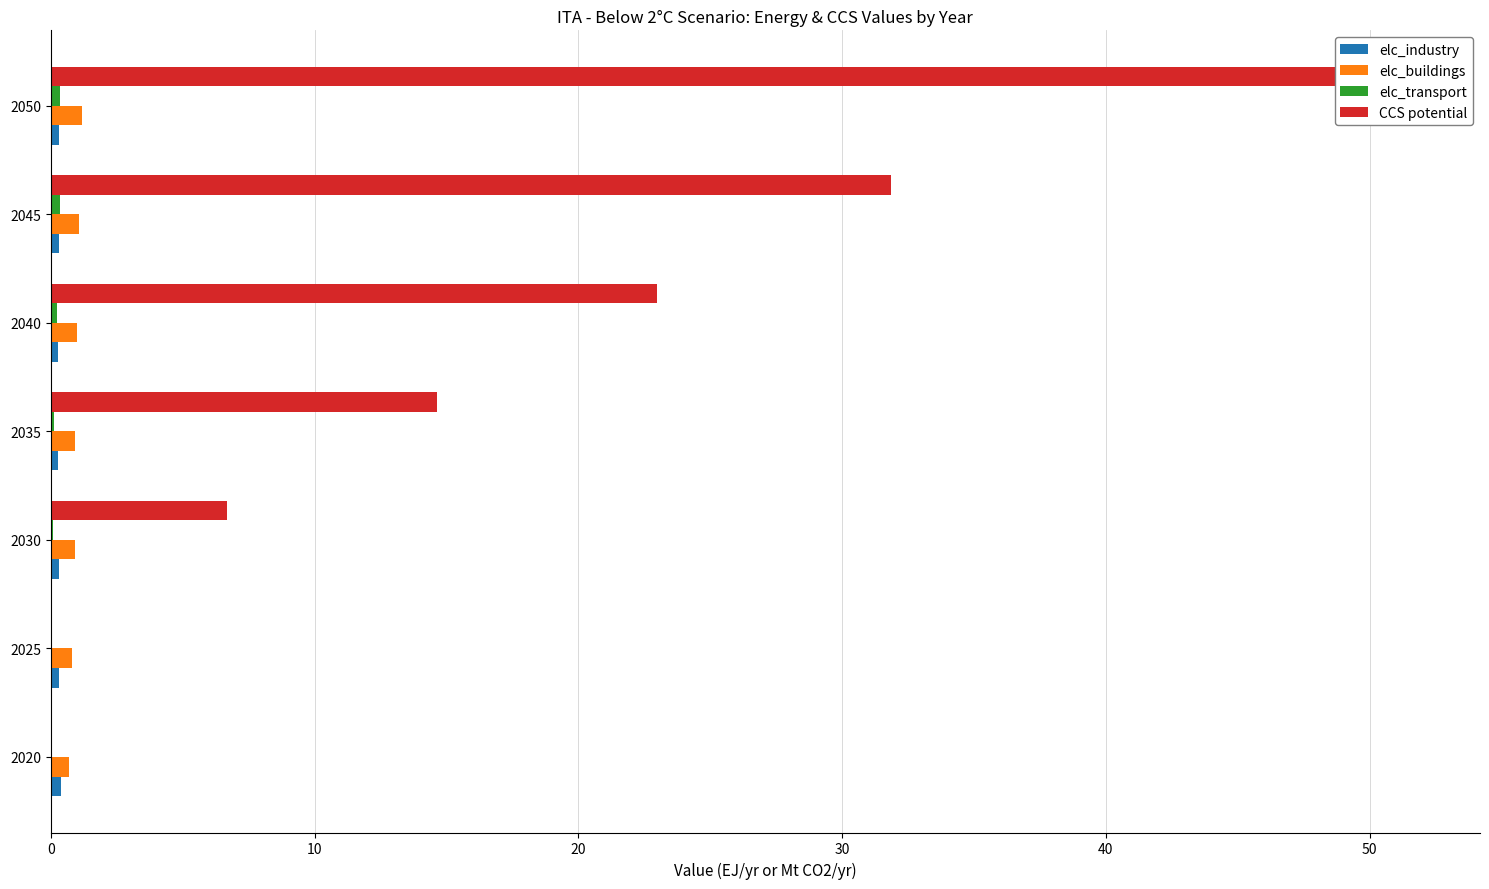

Which series changed the most between 2045 and 2050?

CCS potential